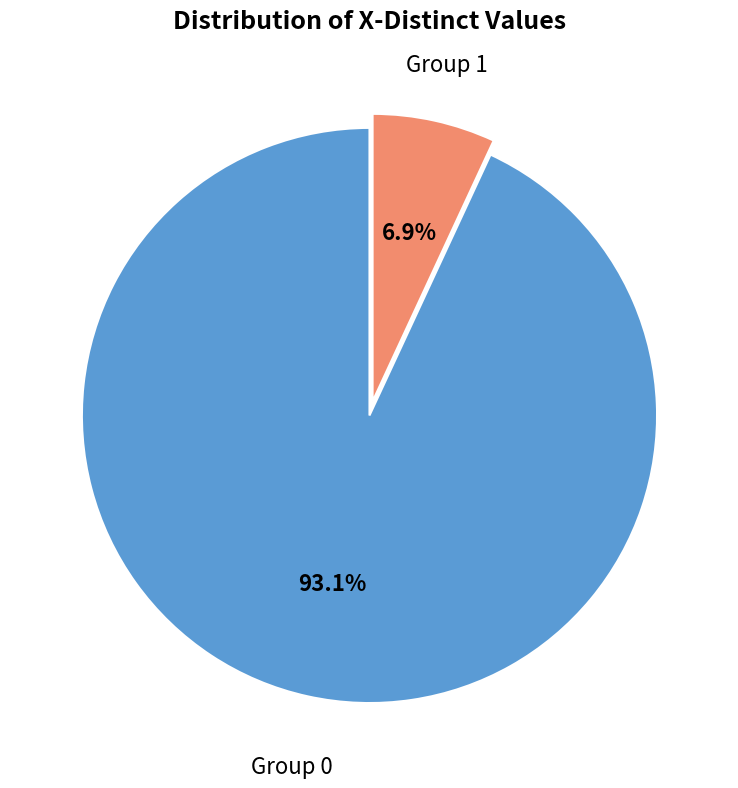

Is there any slice that represents more than half of the pie?

Yes